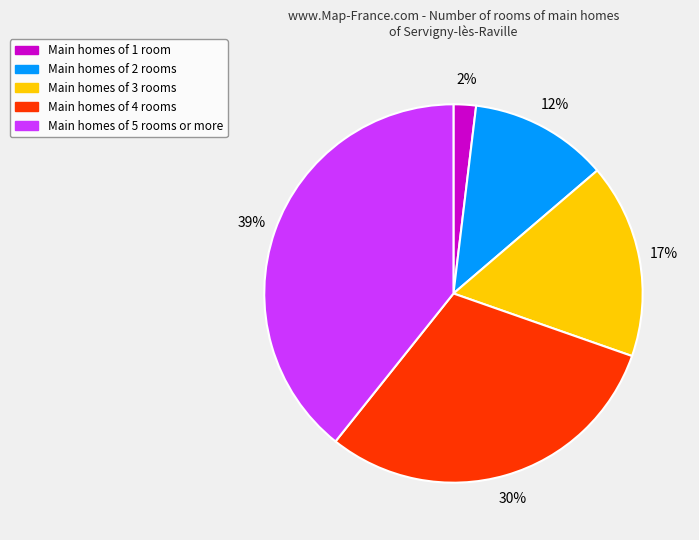

Count the number of slices in the pie.

5